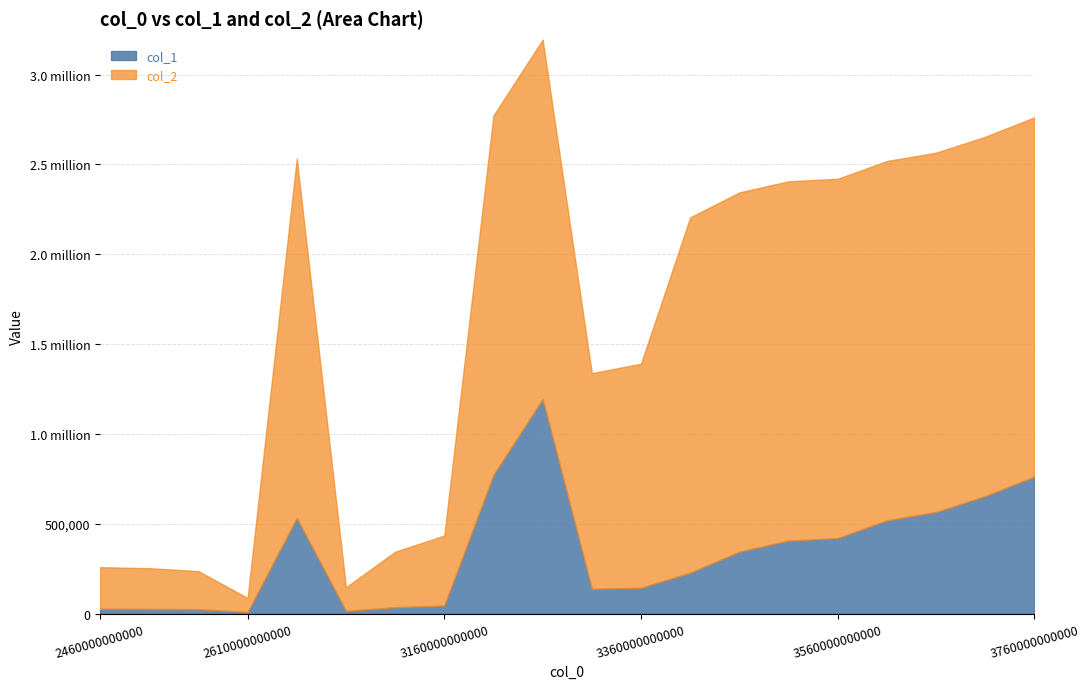

True or false: col_2 and col_1 intersect in this chart.

False